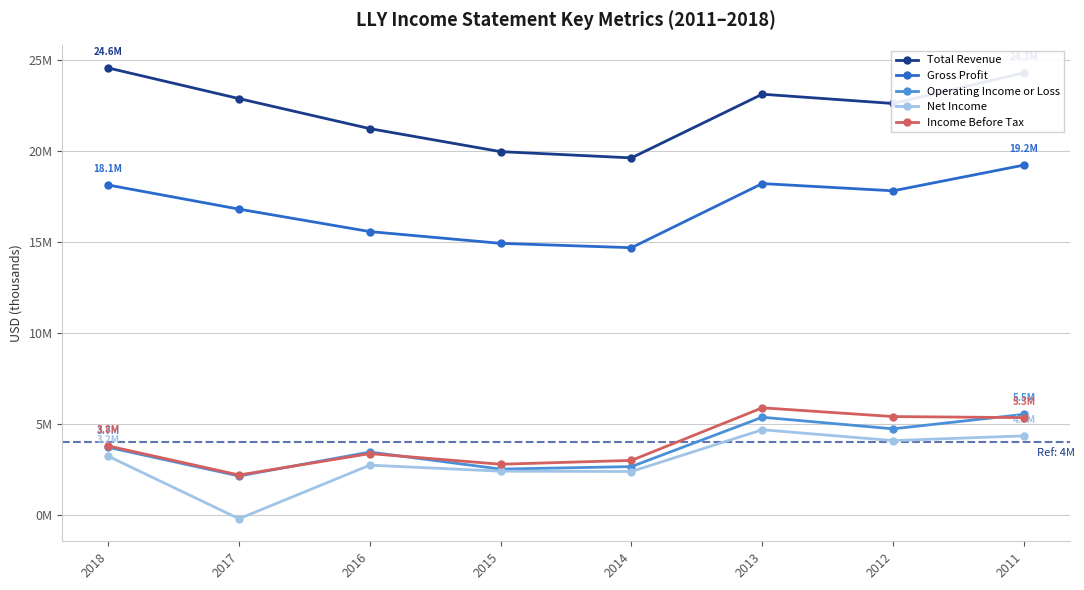

What is the difference between the second highest and minimum values in the Operating Income or Loss series?

3225400